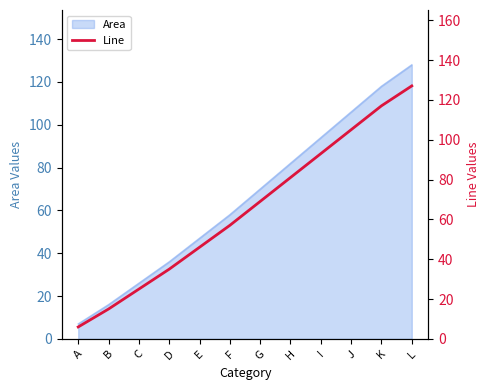

True or false: the data shows 29 at E.

False